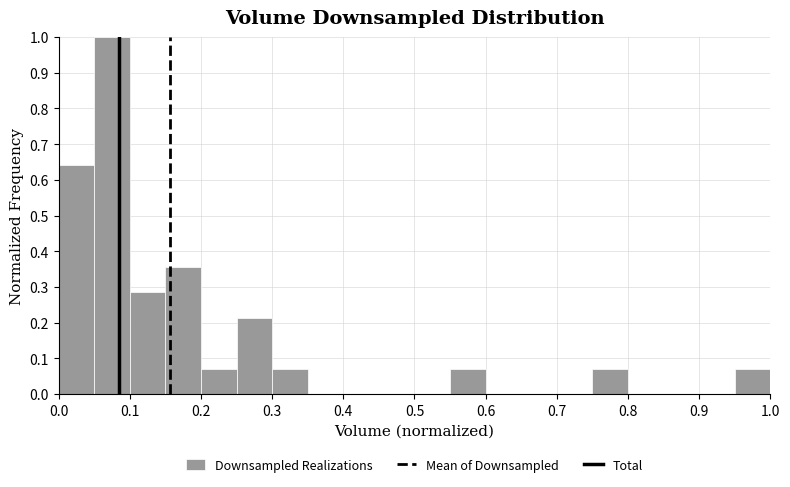

Reading left to right, list every bar in this chart as the range it spans on the x-axis followed by its height. The values are not printed on the chart, so give them approximately, as read against the axis.

0.00 to 0.05: 0.64
0.05 to 0.10: 1.00
0.10 to 0.15: 0.29
0.15 to 0.20: 0.36
0.20 to 0.25: 0.07
0.25 to 0.30: 0.21
0.30 to 0.35: 0.07
0.35 to 0.40: 0
0.40 to 0.45: 0
0.45 to 0.50: 0
0.50 to 0.55: 0
0.55 to 0.60: 0.07
0.60 to 0.65: 0
0.65 to 0.70: 0
0.70 to 0.75: 0
0.75 to 0.80: 0.07
0.80 to 0.85: 0
0.85 to 0.90: 0
0.90 to 0.95: 0
0.95 to 1.00: 0.07